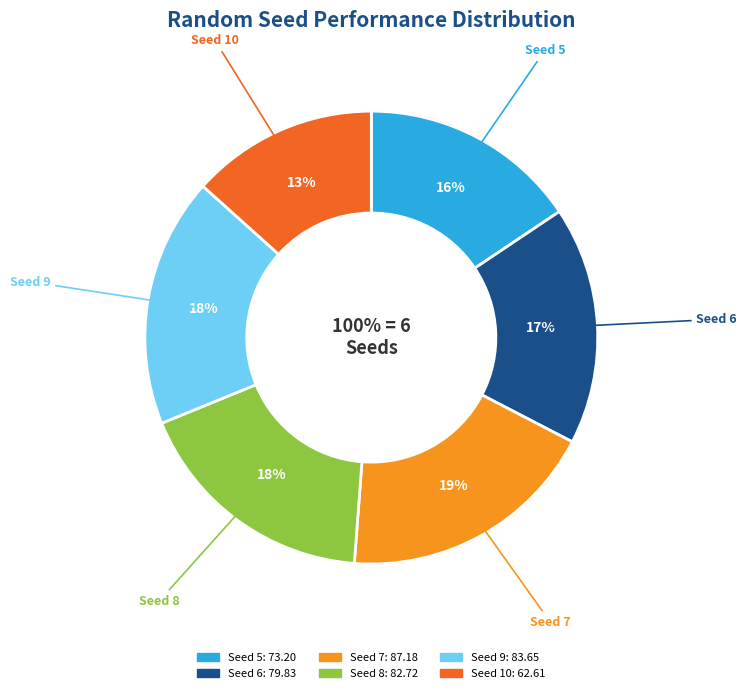

To the nearest percent, what percentage of the pie is 9?

18%